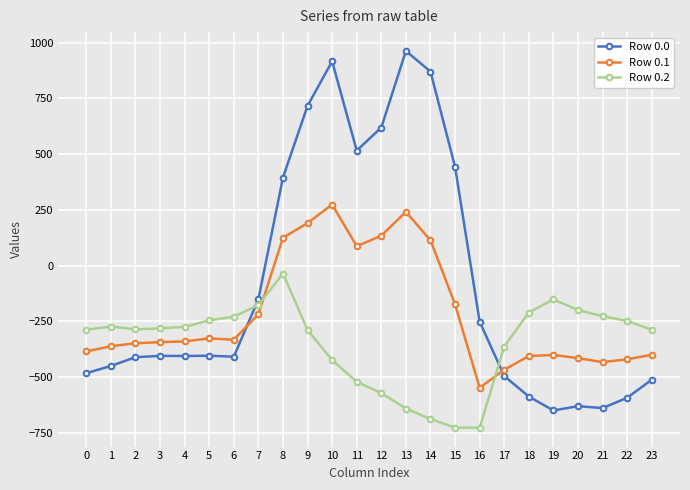

Is the value of Row 0.1 at 16 greater than the value of Row 0.0 at 21?

Yes